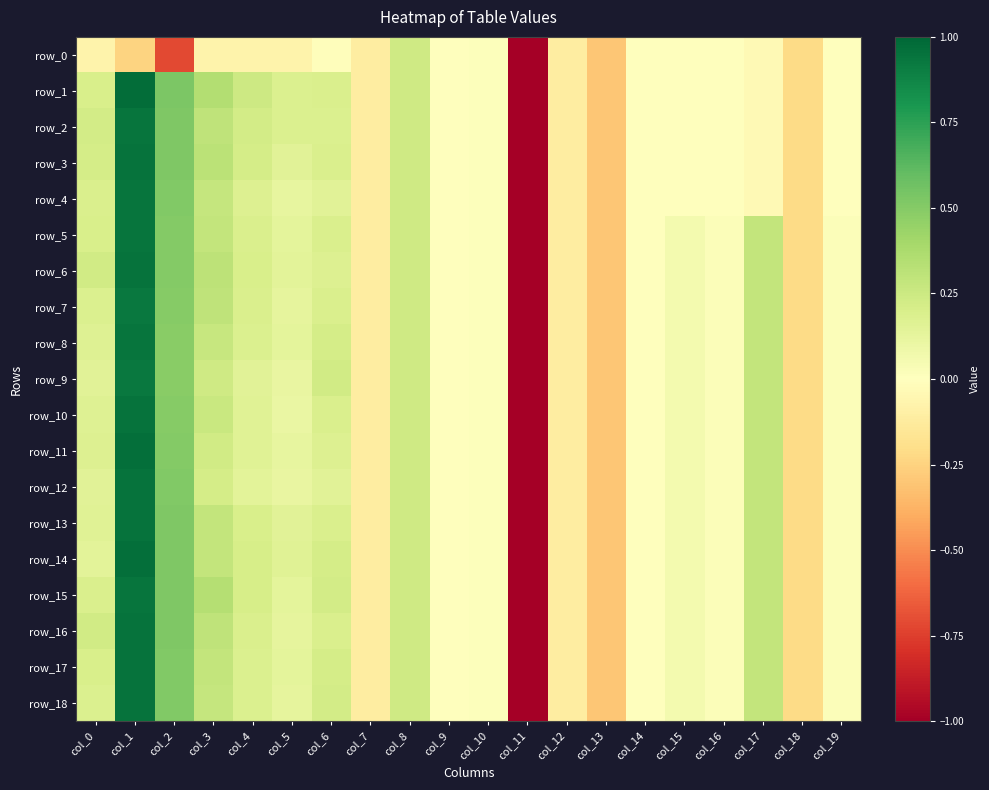

What is the lowest value of the row_9 series?

-1.0